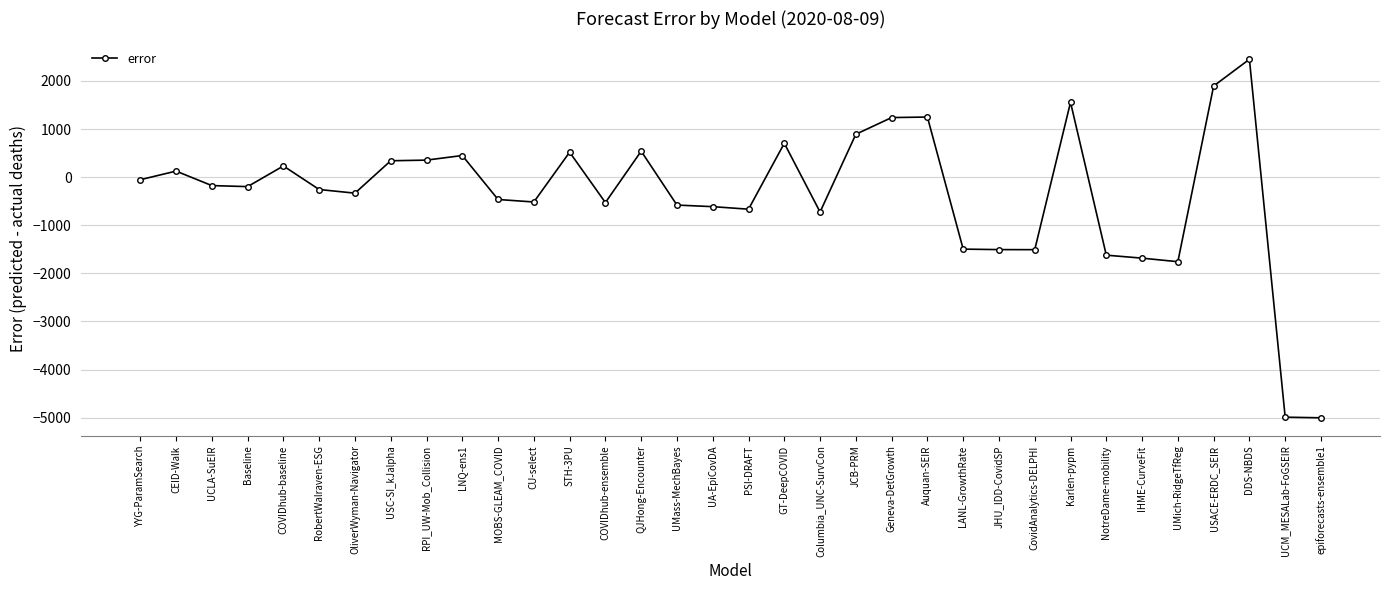

Where does the data first go above -197?

YYG-ParamSearch